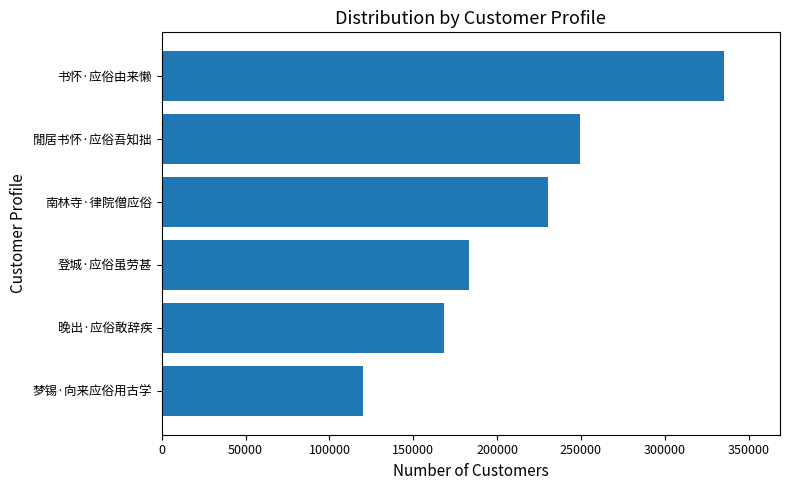

At which category does the chart reach its peak across all series?

书怀·应俗由来懒